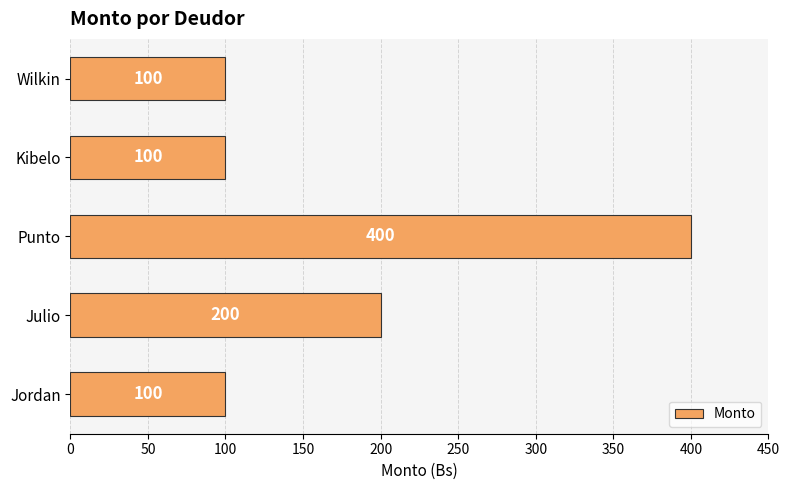

What is the change in value from Julio to Punto?

+200